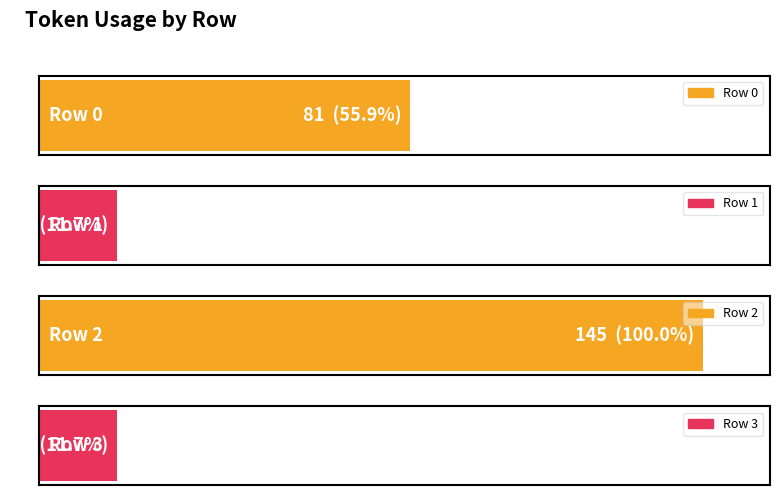

Reading right to left, extract all data points from this chart.

Row 3=17	Row 2=145	Row 1=17	Row 0=81